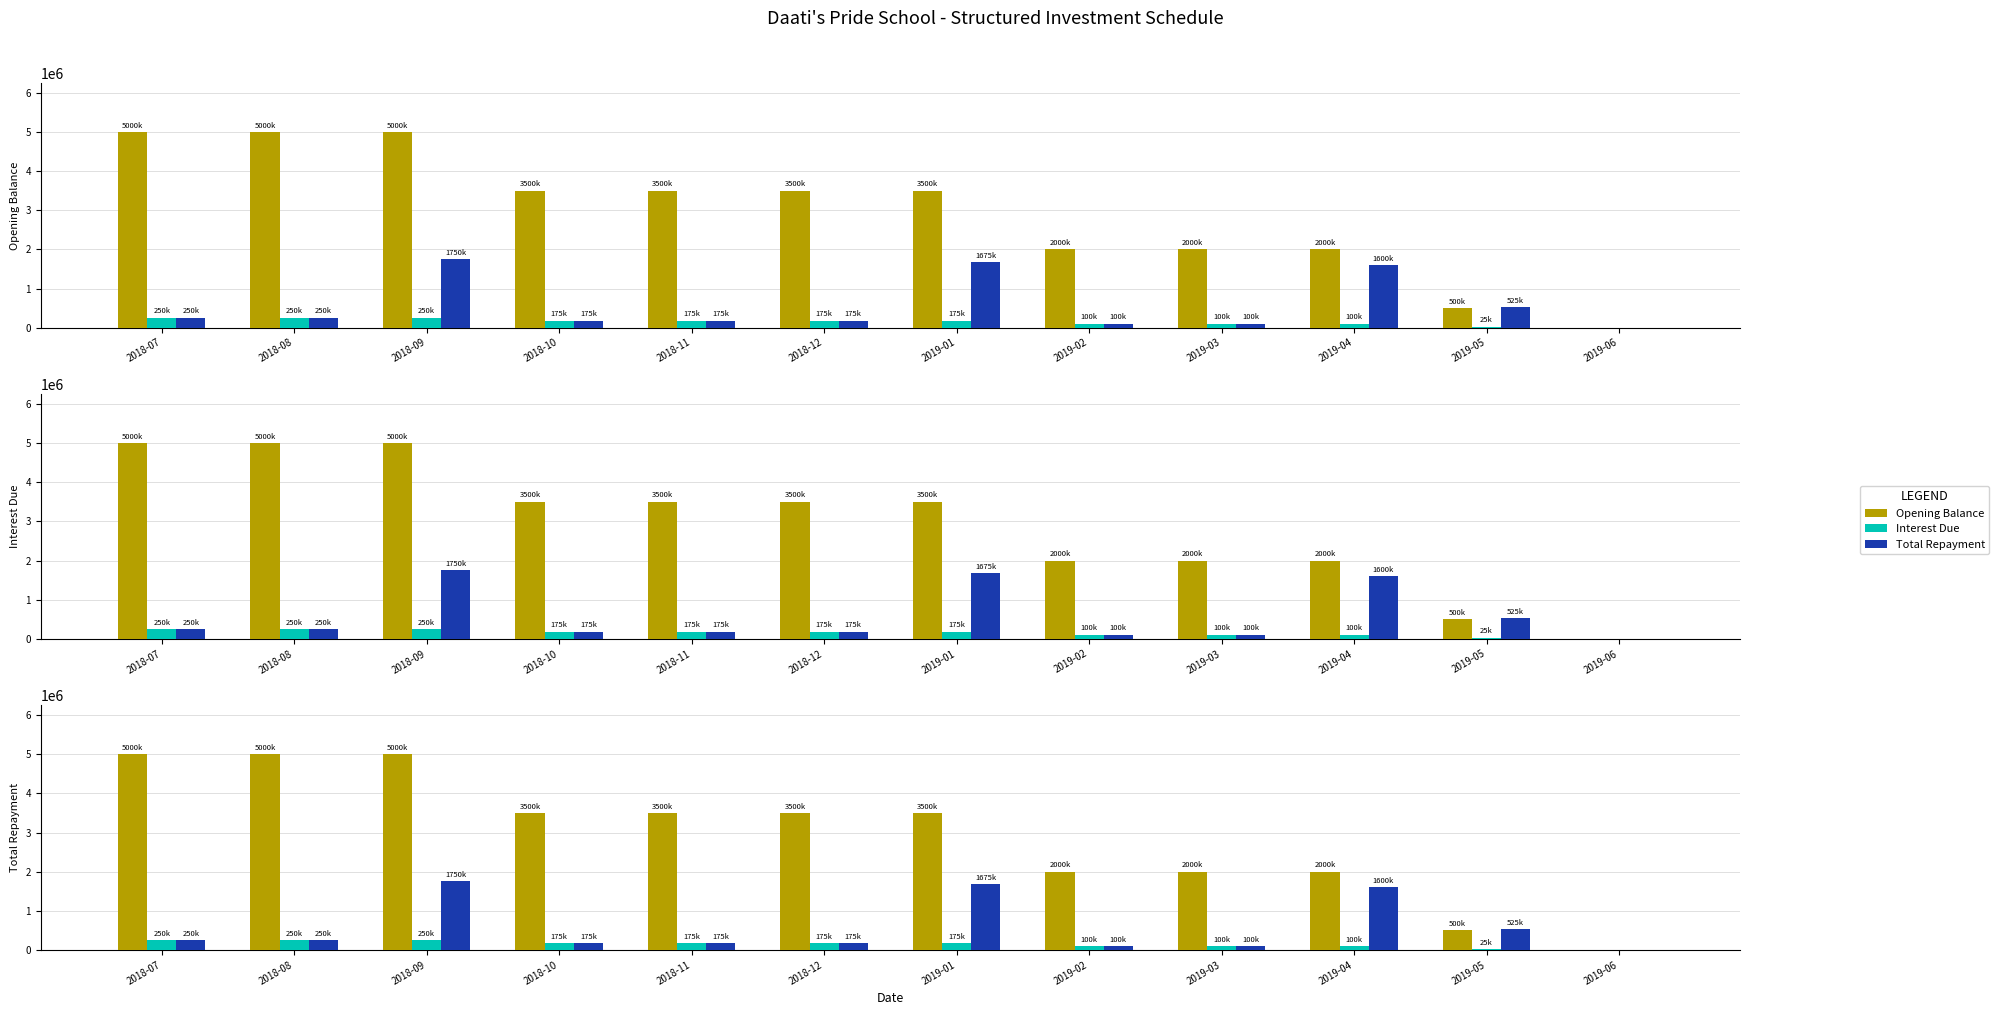

Reading left to right, transcribe all the data shown in this chart.

Opening Balance: 2018-07=5000000	2018-08=5000000	2018-09=5000000	2018-10=3500000	2018-11=3500000	2018-12=3500000	2019-01=3500000	2019-02=2000000	2019-03=2000000	2019-04=2000000	2019-05=500000	2019-06=0
Interest Due: 2018-07=250000	2018-08=250000	2018-09=250000	2018-10=175000	2018-11=175000	2018-12=175000	2019-01=175000	2019-02=100000	2019-03=100000	2019-04=100000	2019-05=25000	2019-06=0
Total Repayment: 2018-07=250000	2018-08=250000	2018-09=1750000	2018-10=175000	2018-11=175000	2018-12=175000	2019-01=1675000	2019-02=100000	2019-03=100000	2019-04=1600000	2019-05=525000	2019-06=0